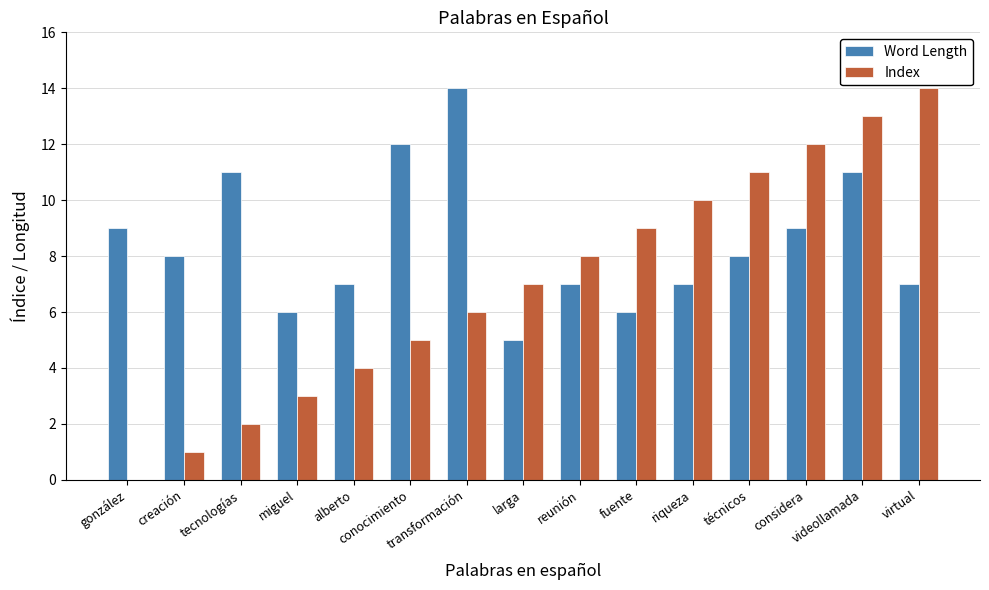

What is the sum of all Index values?

105